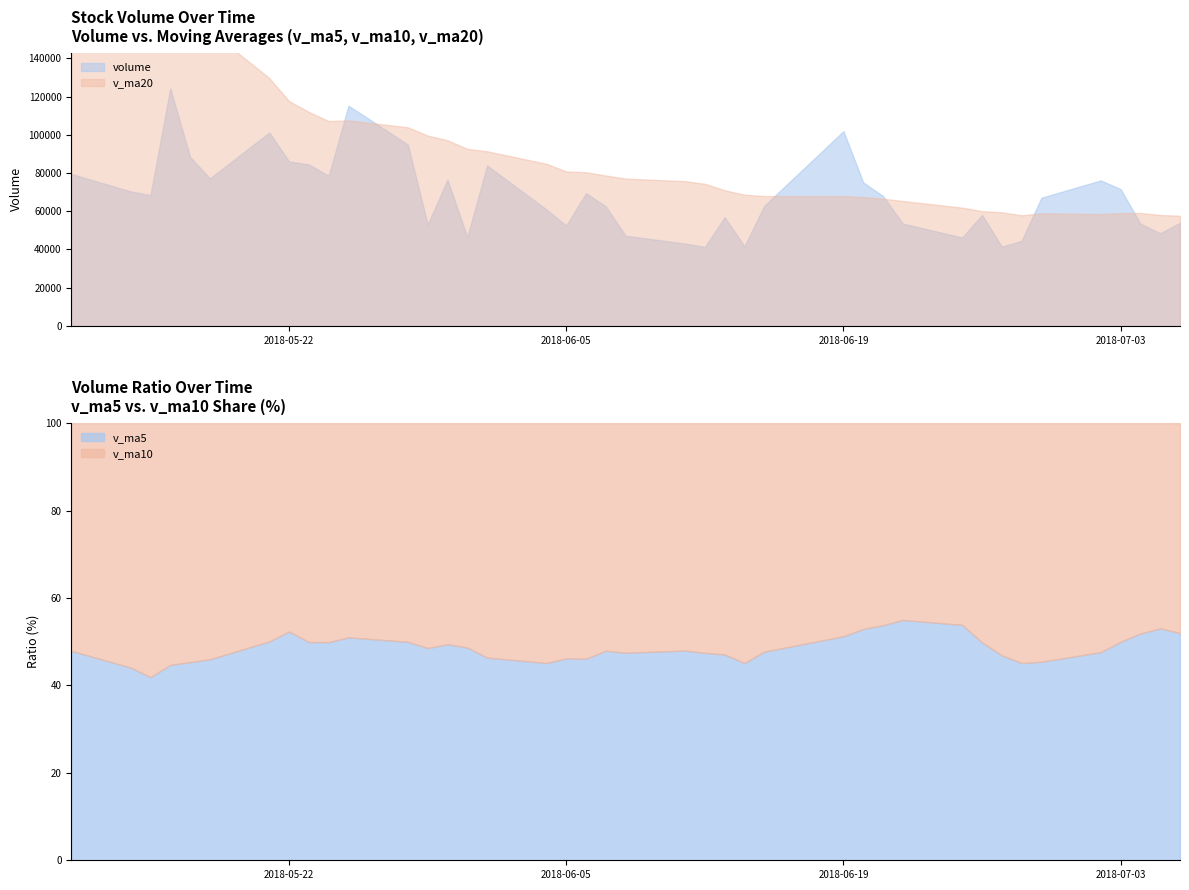

What is the minimum value for v_ma5?

41.9